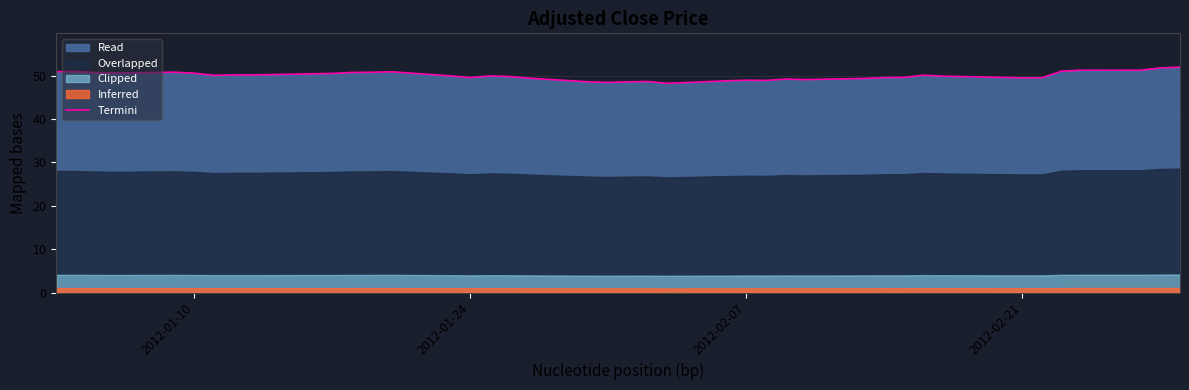

What is the sum of all values?

1998.5